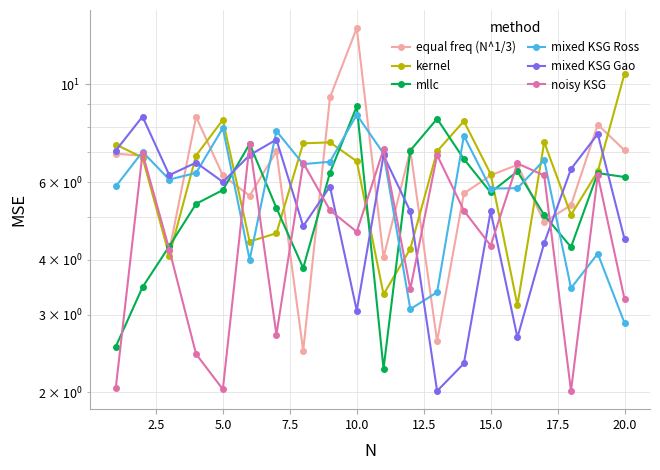

What is the highest value of the mixed KSG Gao series?

8.4